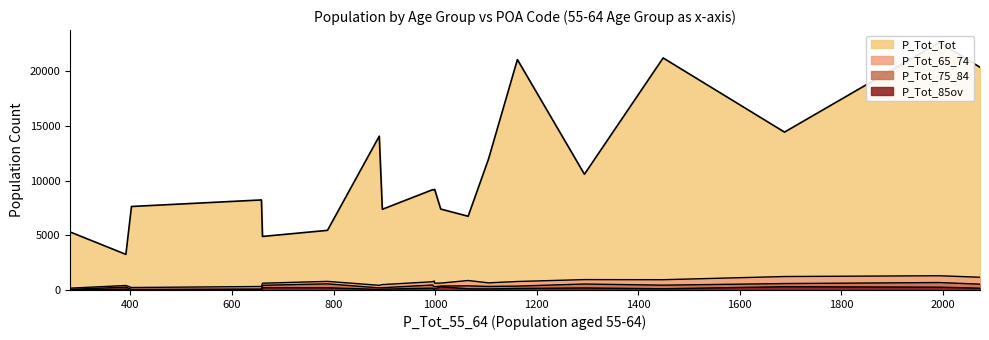

How many interior local peaks does the P_Tot_85ov series have?

5